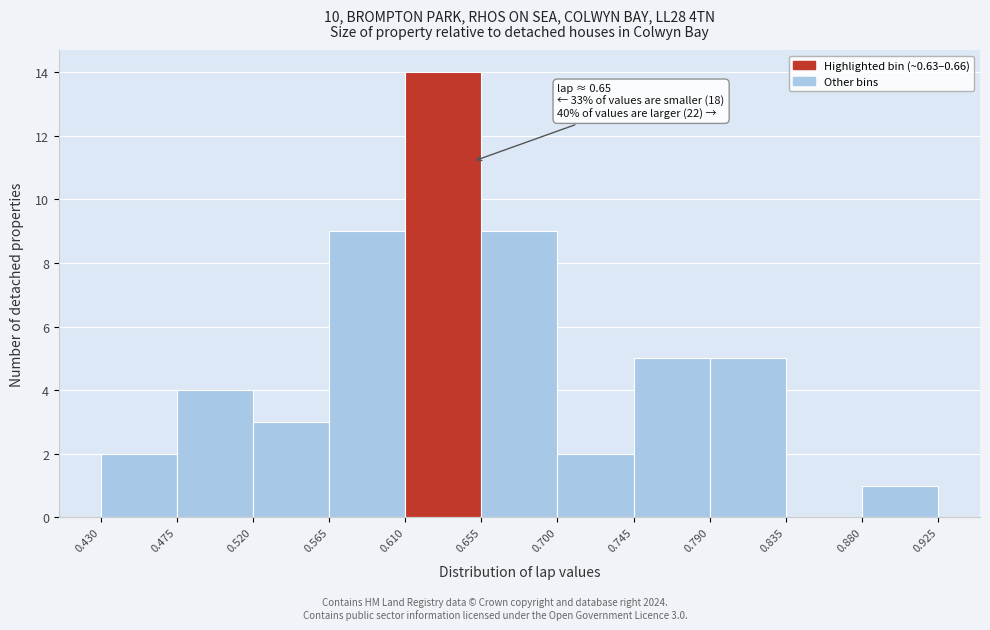

Over which range of the x-axis is the bar tallest?

0.610 to 0.655